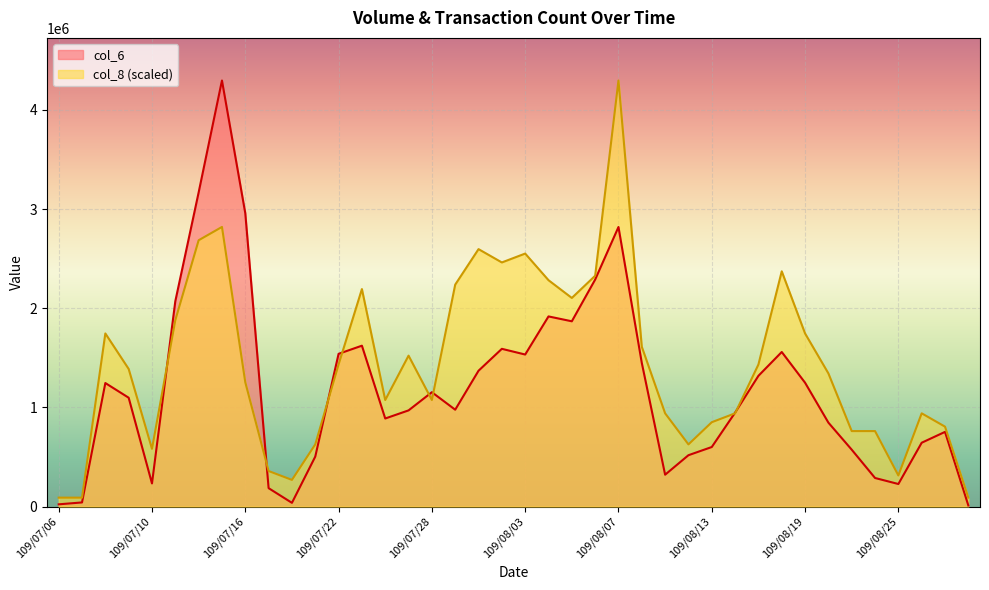

At which category is the sum across all series the highest?

109/07/15